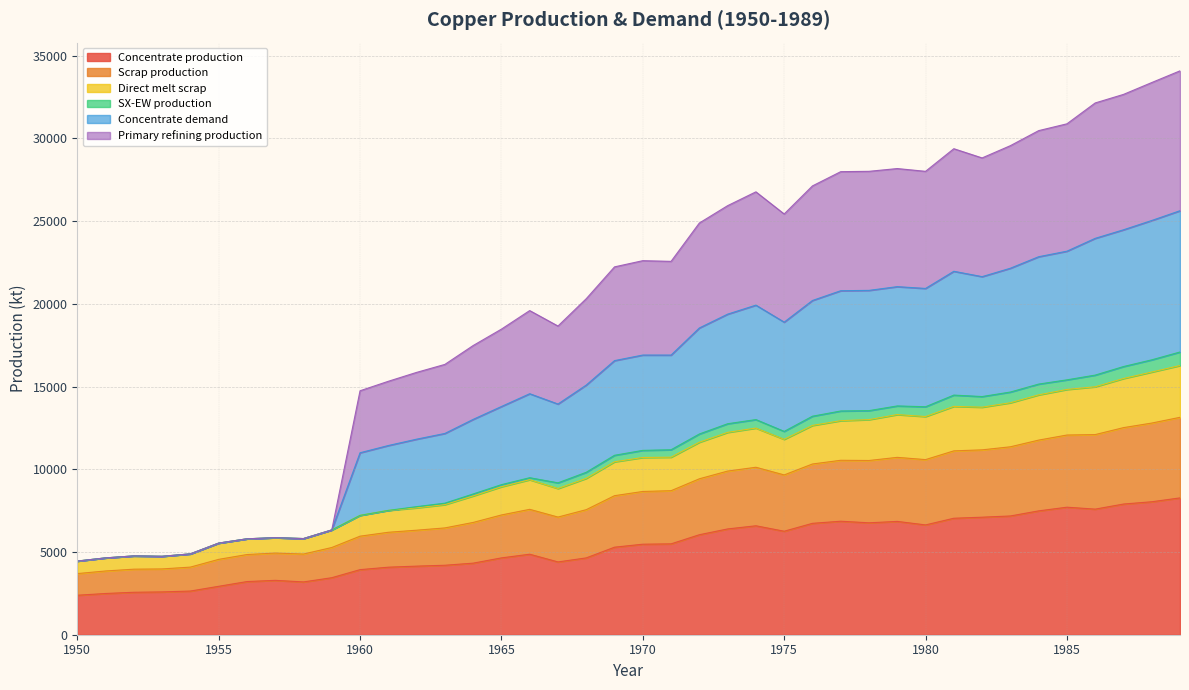

What is the lowest value of the Concentrate production series?

2385.7